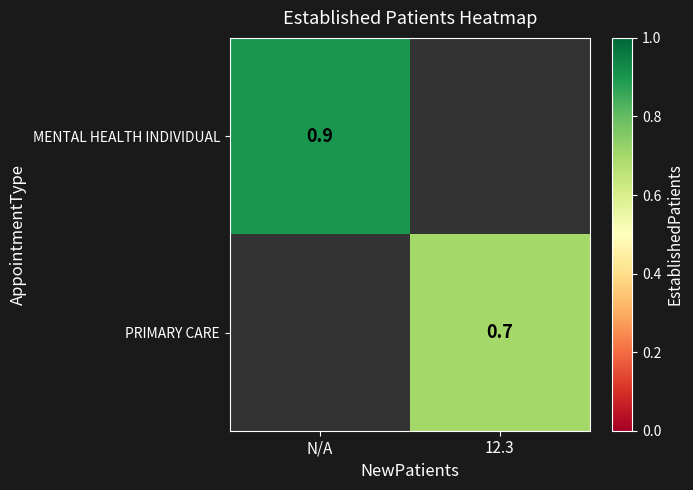

At how many categories does at least one series exceed 0?

2